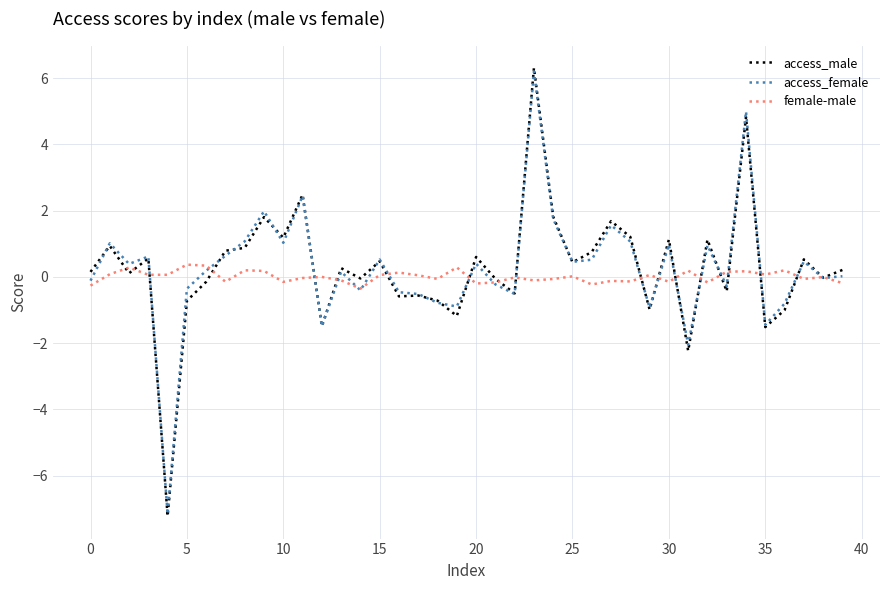

What is the maximum value for female-male?

0.4